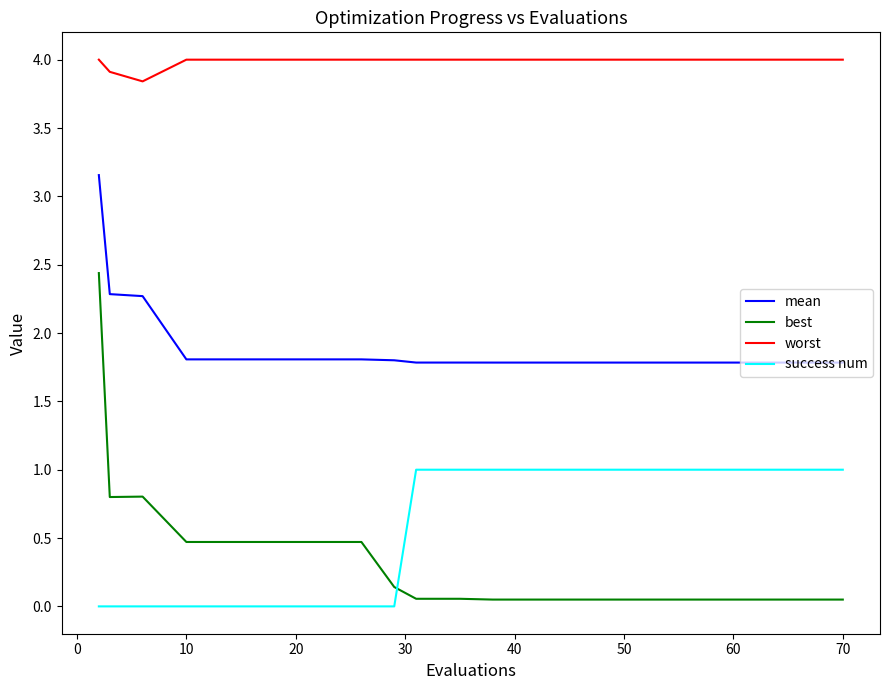

True or false: best and success num intersect in this chart.

True